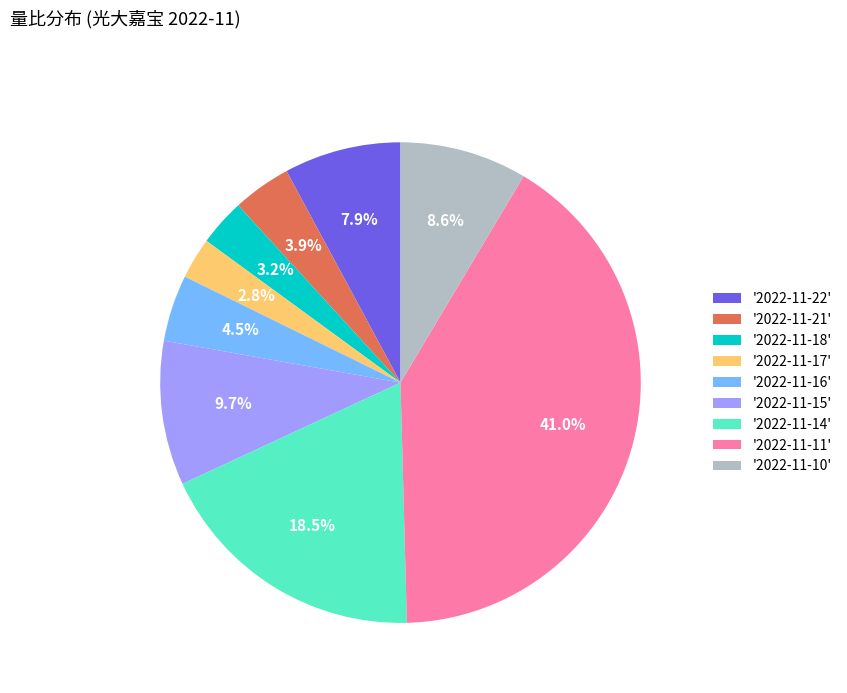

Approximately how many times larger is the value at '2022-11-22' compared to '2022-11-15'?

0.8